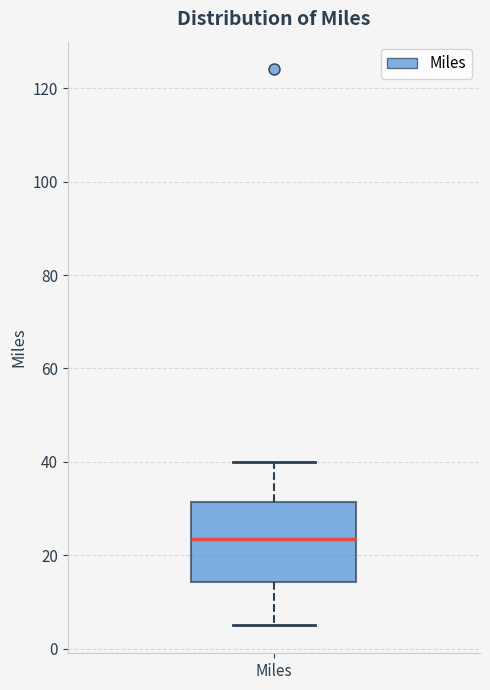

Where is the upper edge of the box for Miles on the y-axis? The values are not printed on the chart, so give them approximately, as read against the axis.

32